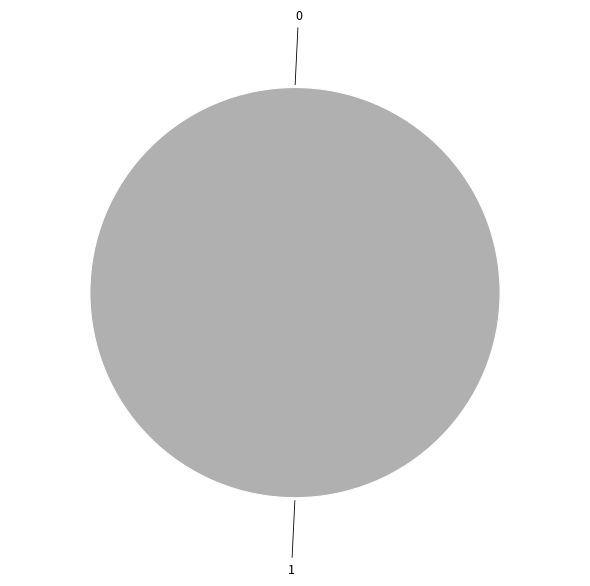

Is it true that 1 is 100% of the pie?

True